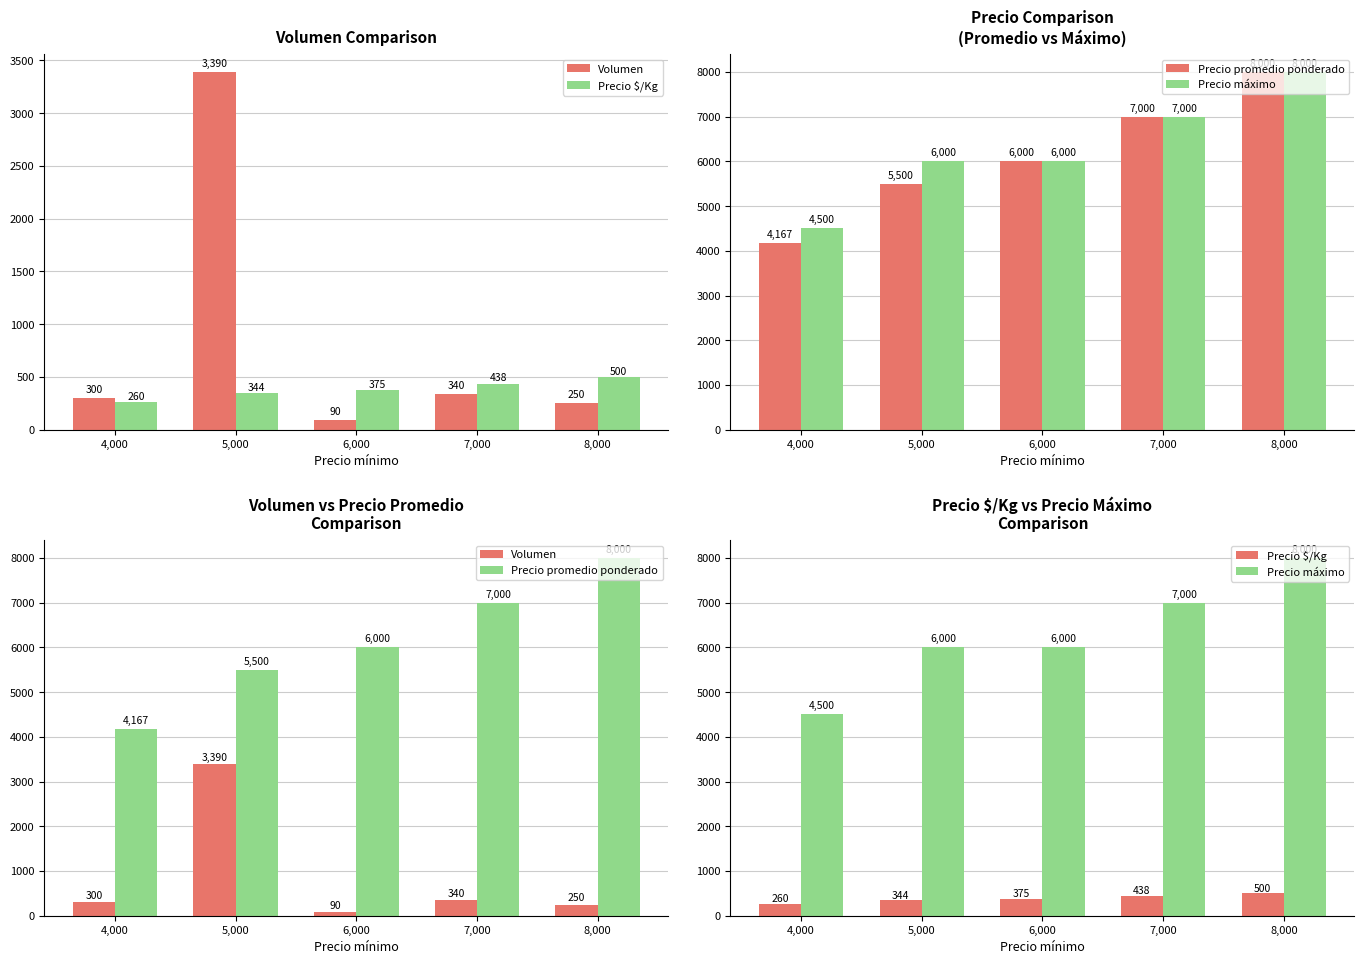

Reading left to right, transcribe all the data shown in this chart.

Volumen: 4,000=300	5,000=3390	6,000=90	7,000=340	8,000=250
Precio $/Kg: 4,000=260	5,000=344	6,000=375	7,000=438	8,000=500
Precio promedio ponderado: 4,000=4167	5,000=5500	6,000=6000	7,000=7000	8,000=8000
Precio máximo: 4,000=4500	5,000=6000	6,000=6000	7,000=7000	8,000=8000